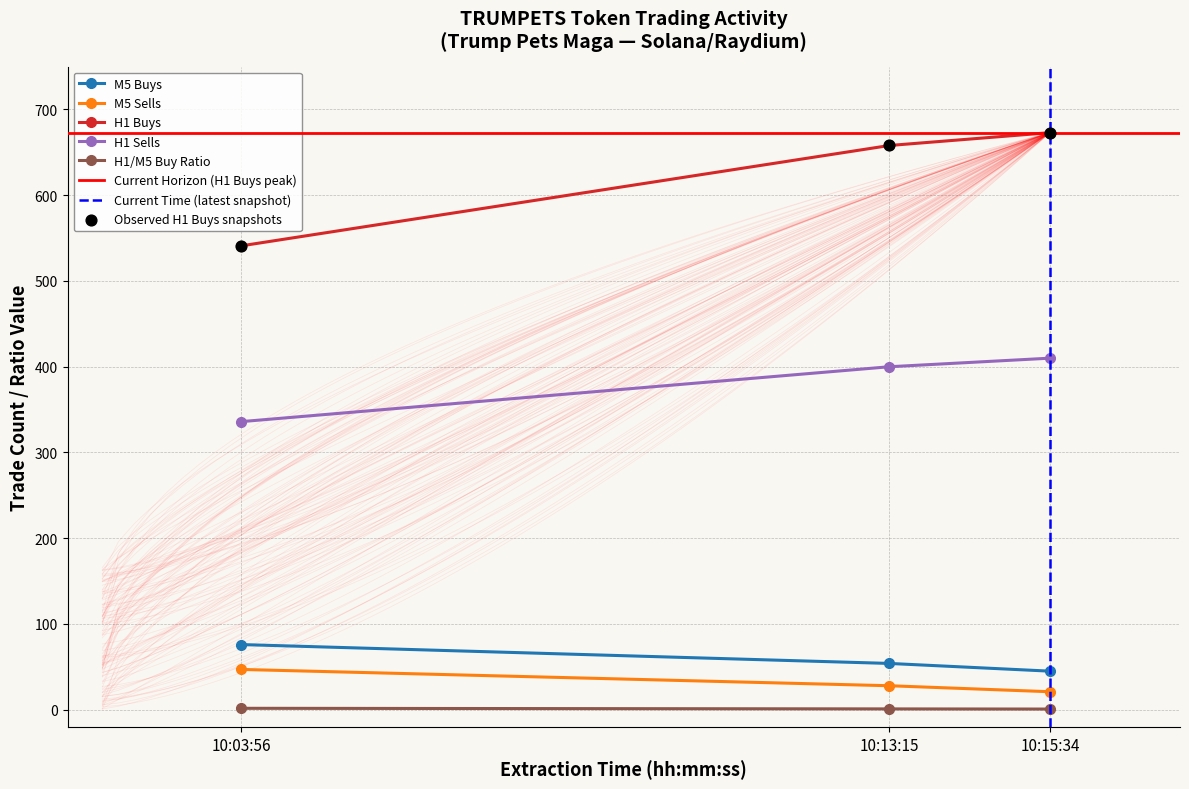

What is the total value across all series at 10:13:15?

1141.0